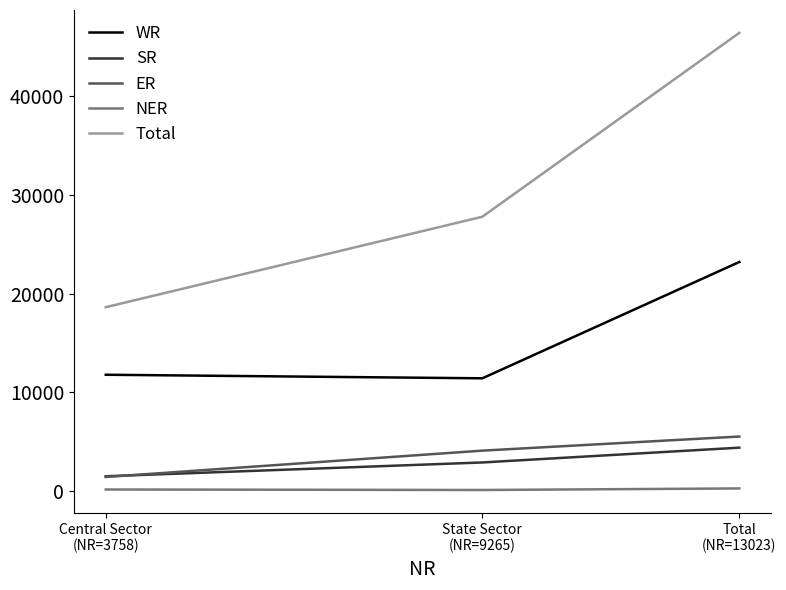

How many lines are shown in the chart?

5